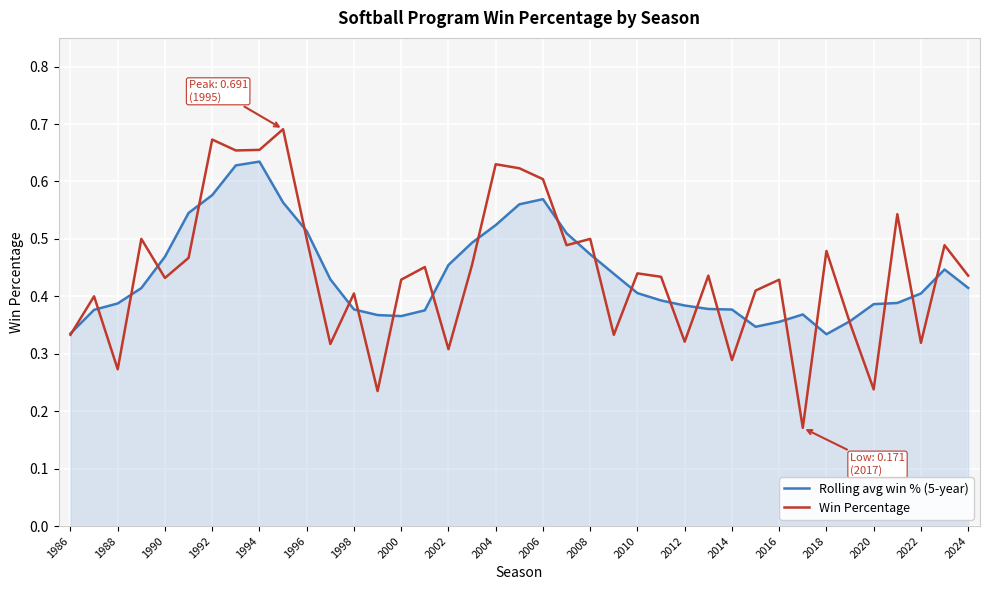

True or false: Win Percentage has more than 0 interior local peaks.

True